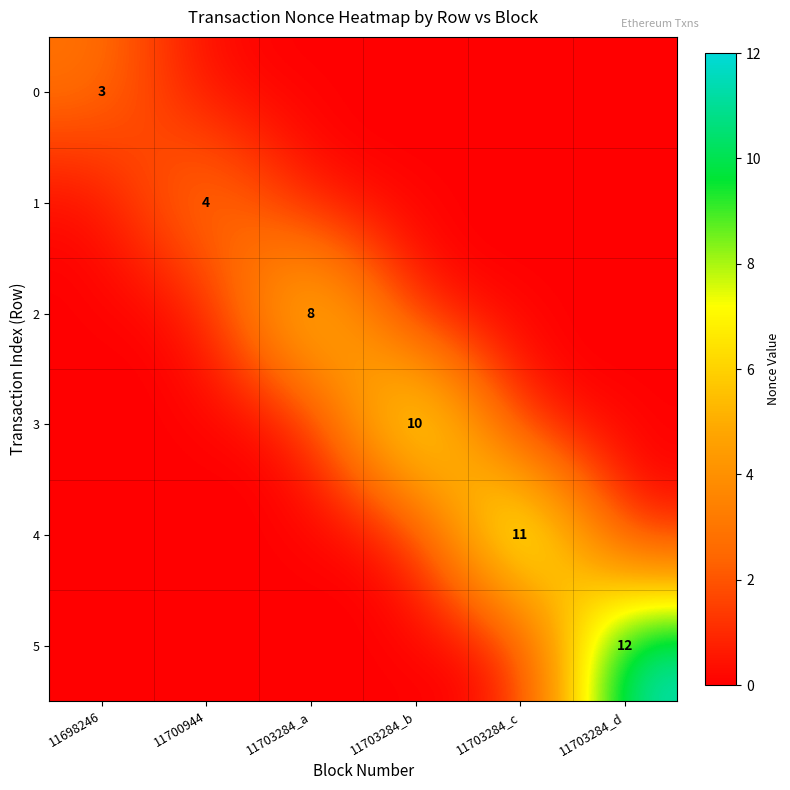

Which has a higher value, 11703284_c or 11703284_a?

11703284_c